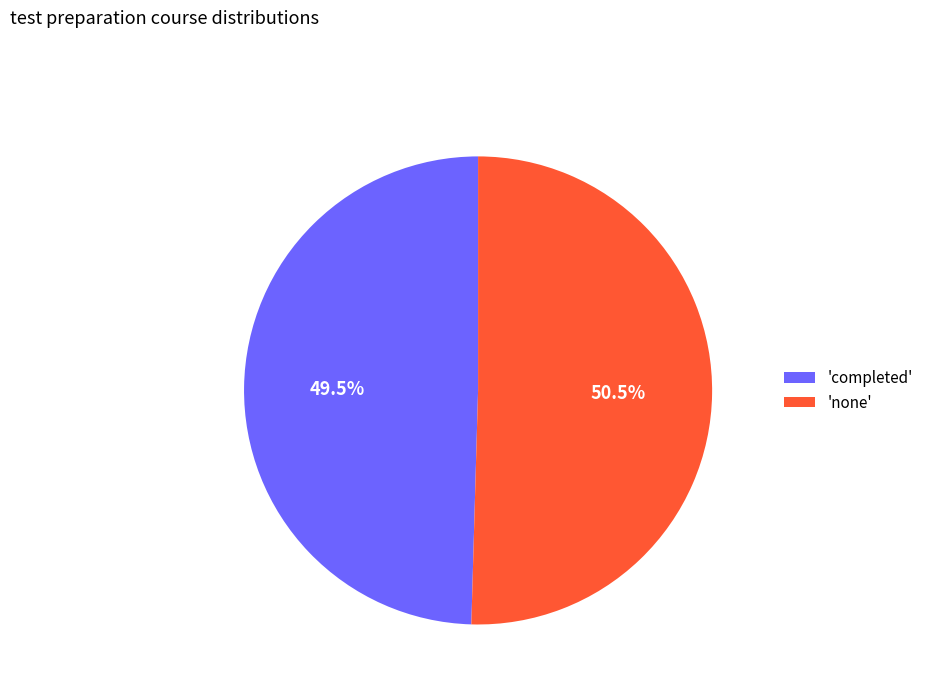

Which category has the smallest portion of the pie?

'completed'